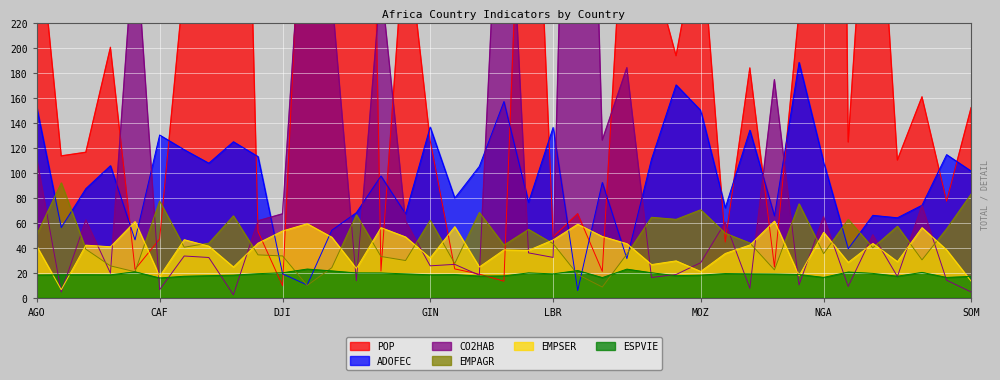

What is the highest value of the EMPAGR series?

92.0